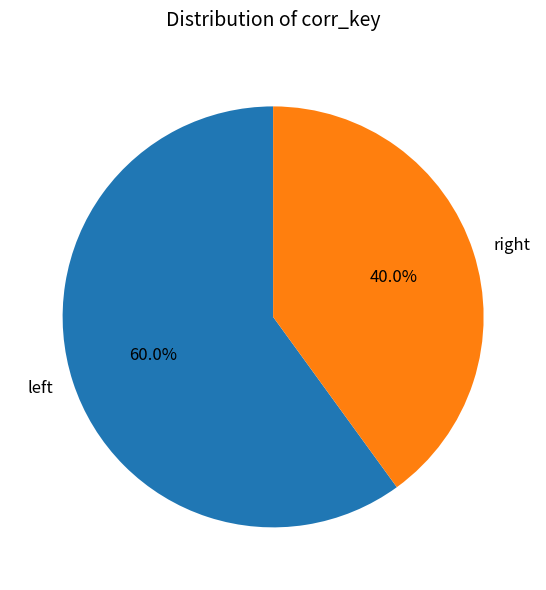

Which slice is the largest?

left